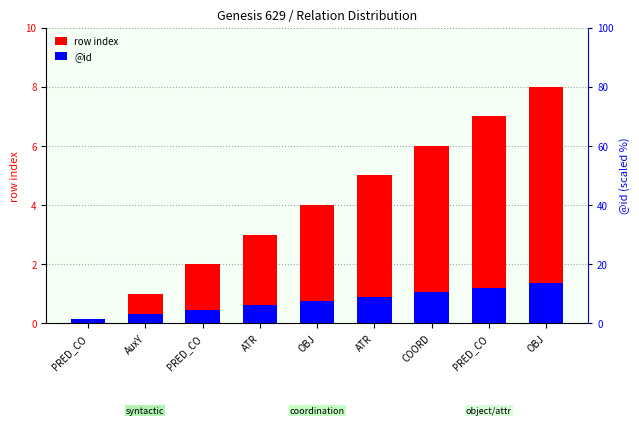

How many row index values are between 2 and 6?

5